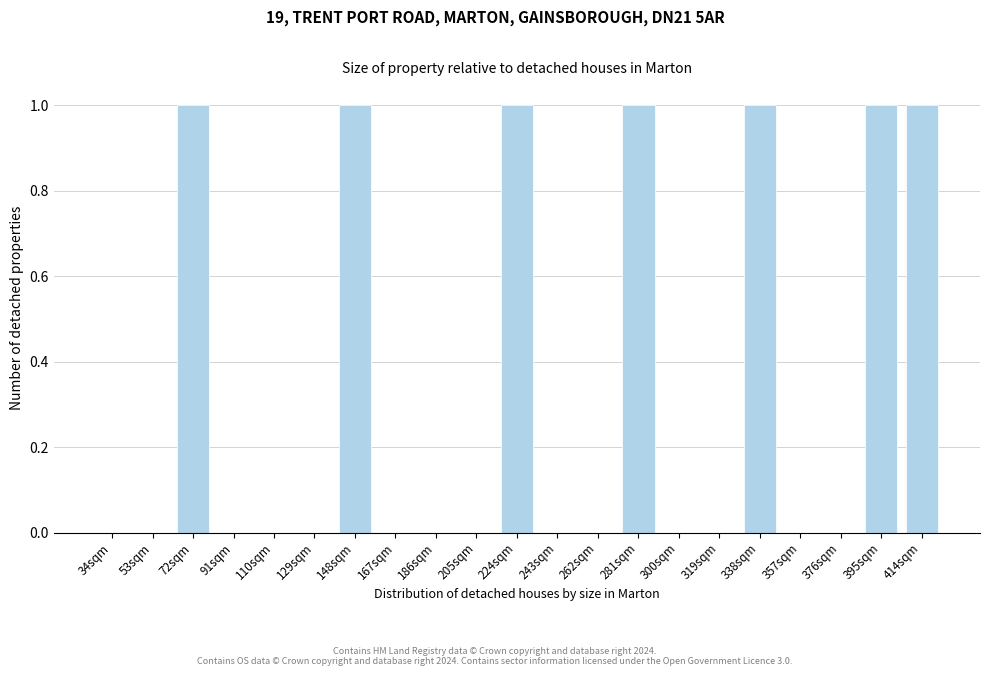

Reading left to right, list all the values displayed in this chart.

34sqm=0	53sqm=0	72sqm=1	91sqm=0	110sqm=0	129sqm=0	148sqm=1	167sqm=0	186sqm=0	205sqm=0	224sqm=1	243sqm=0	262sqm=0	281sqm=1	300sqm=0	319sqm=0	338sqm=1	357sqm=0	376sqm=0	395sqm=1	414sqm=1